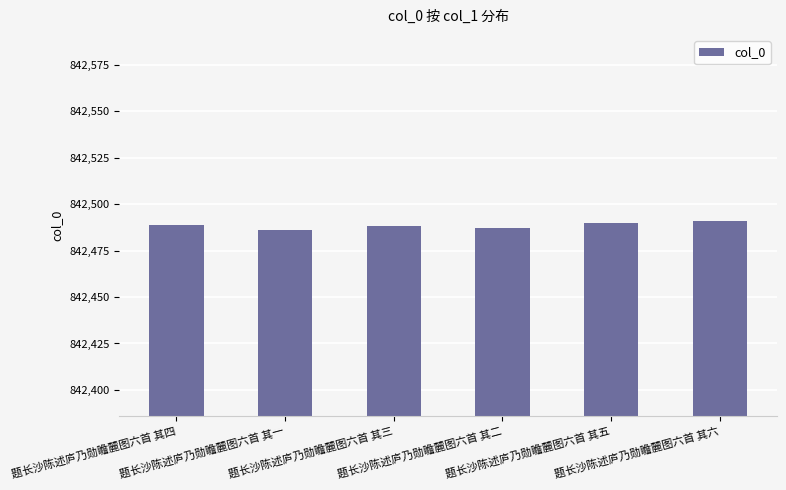

The chart shows a value of 842491 at 题长沙陈述庐乃勋瞻麓图六首 其六. True or false?

True